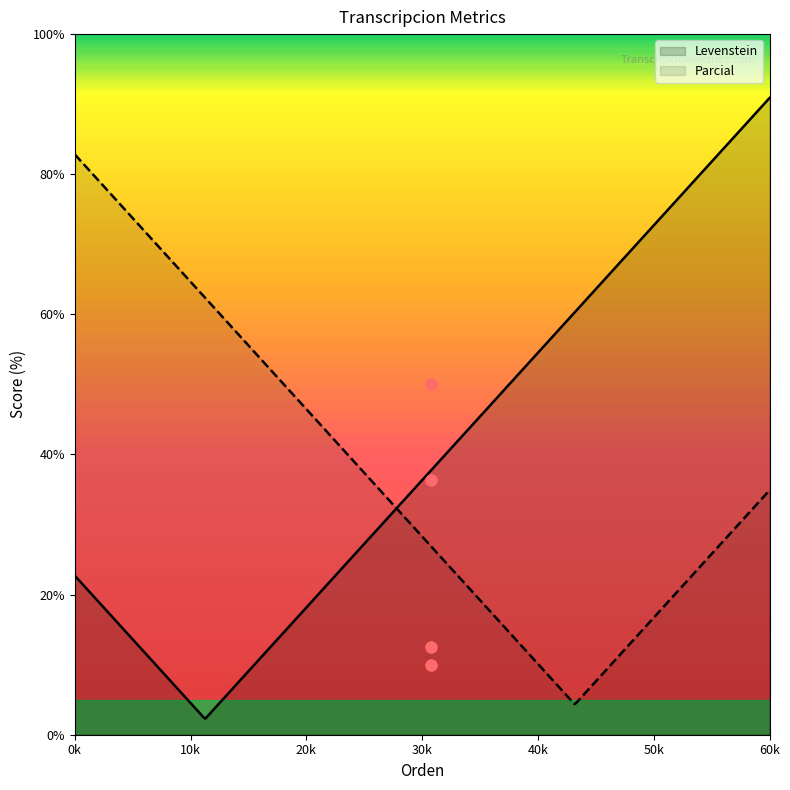

Which series has the largest Y range (max minus min)?

Parcial